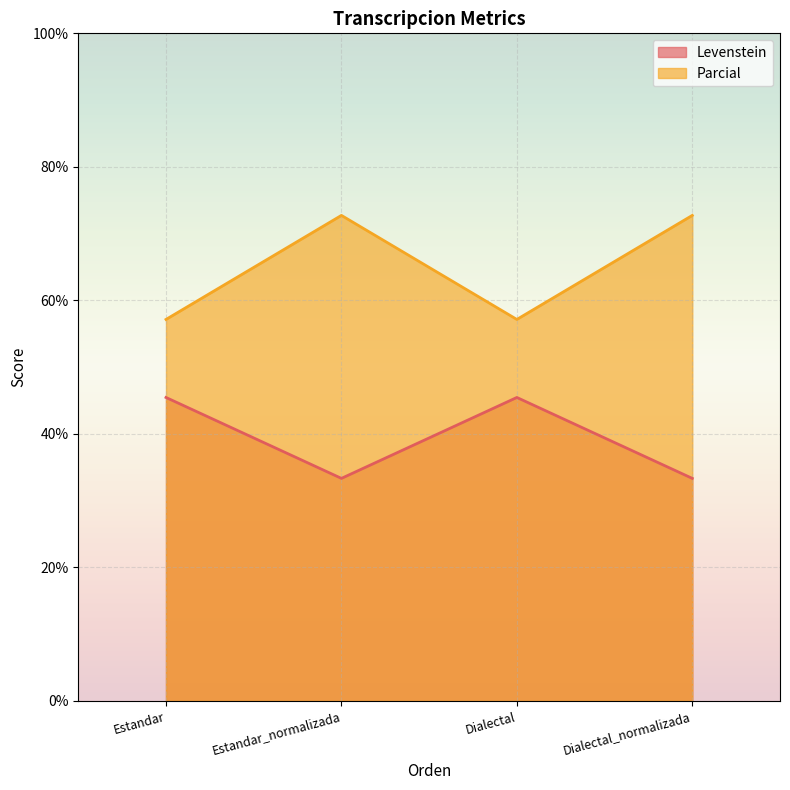

The value of Levenstein at Dialectal_normalizada is 33.3. True or false?

True